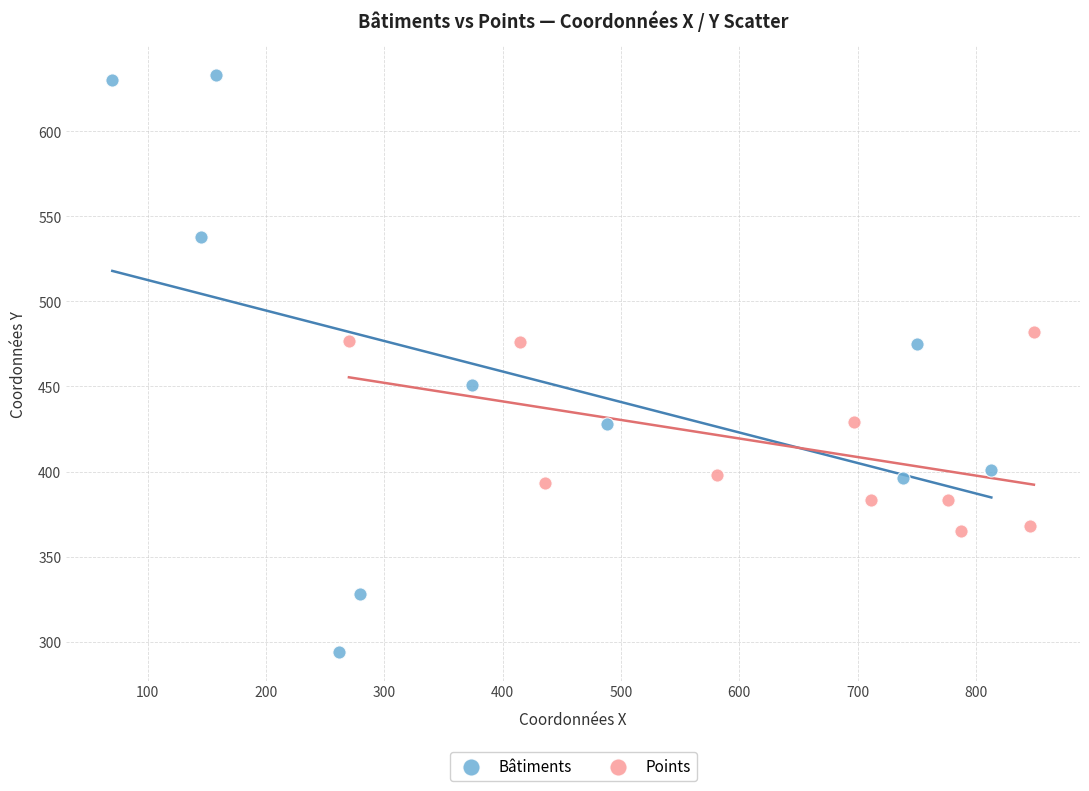

What are all the series names shown in the legend?

Bâtiments, Points